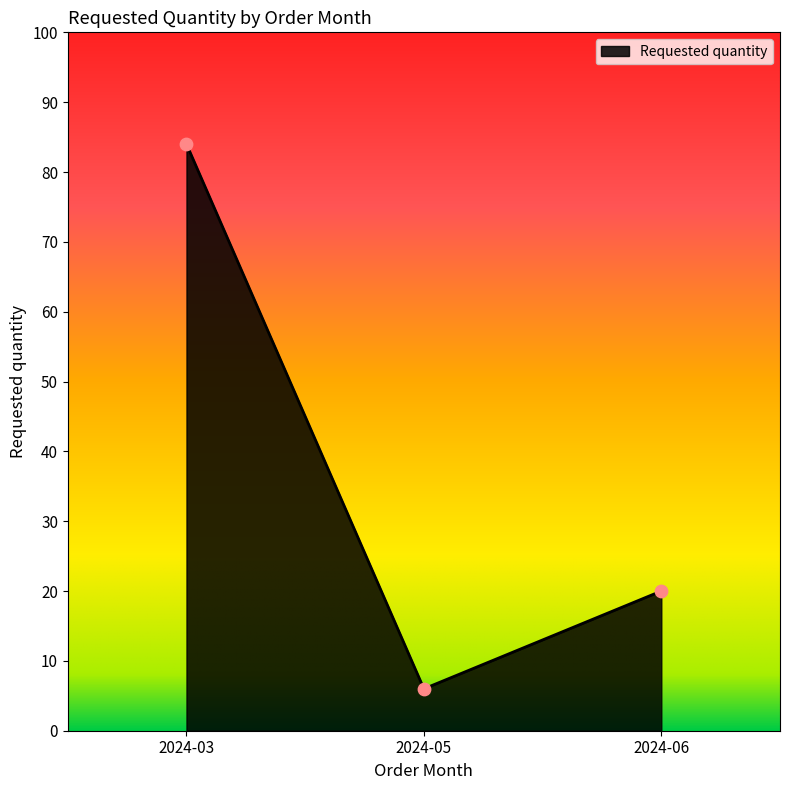

What is the change in value from 2024-05 to 2024-06?

+14